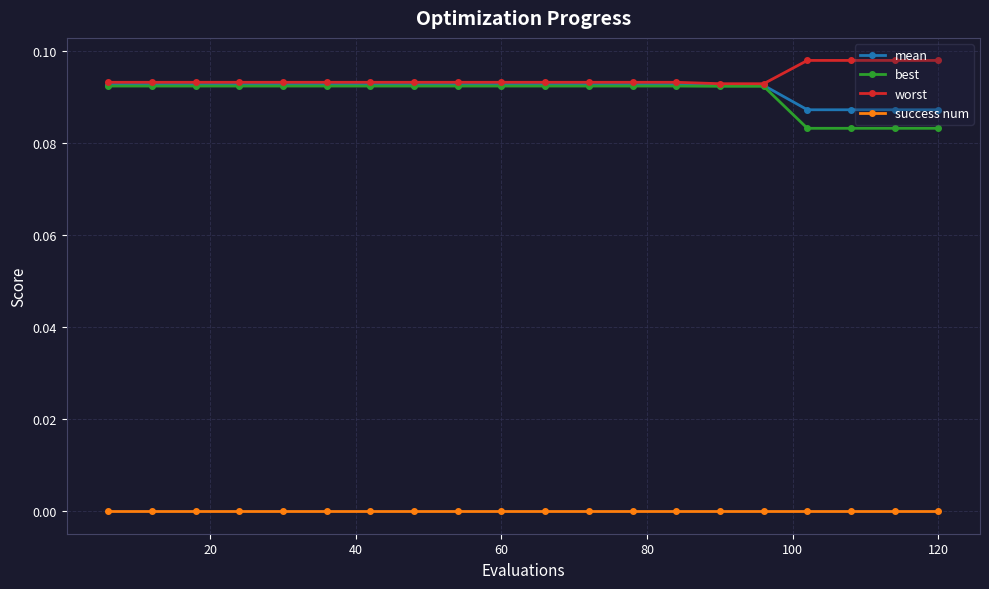

At how many categories does at least one series exceed 0?

20